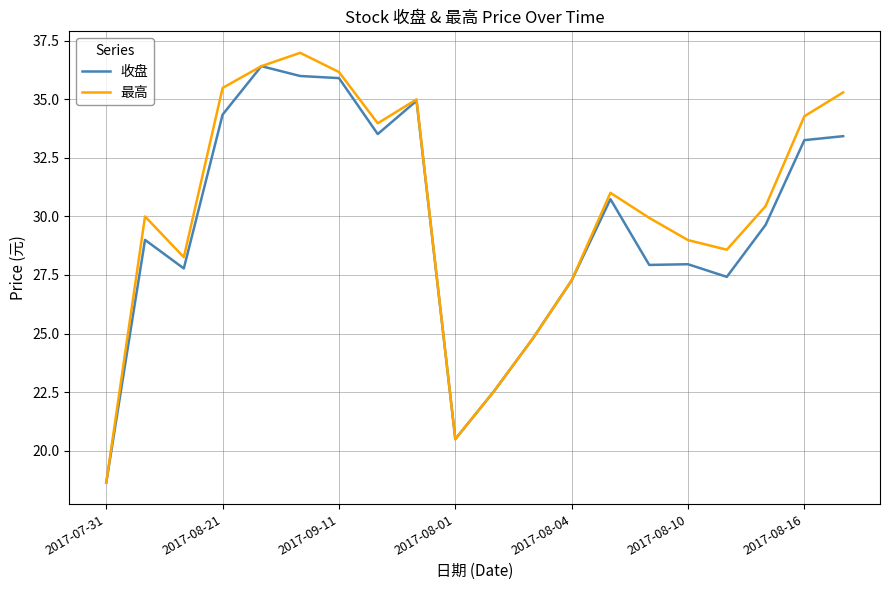

What is the minimum value shown in the chart?

18.6